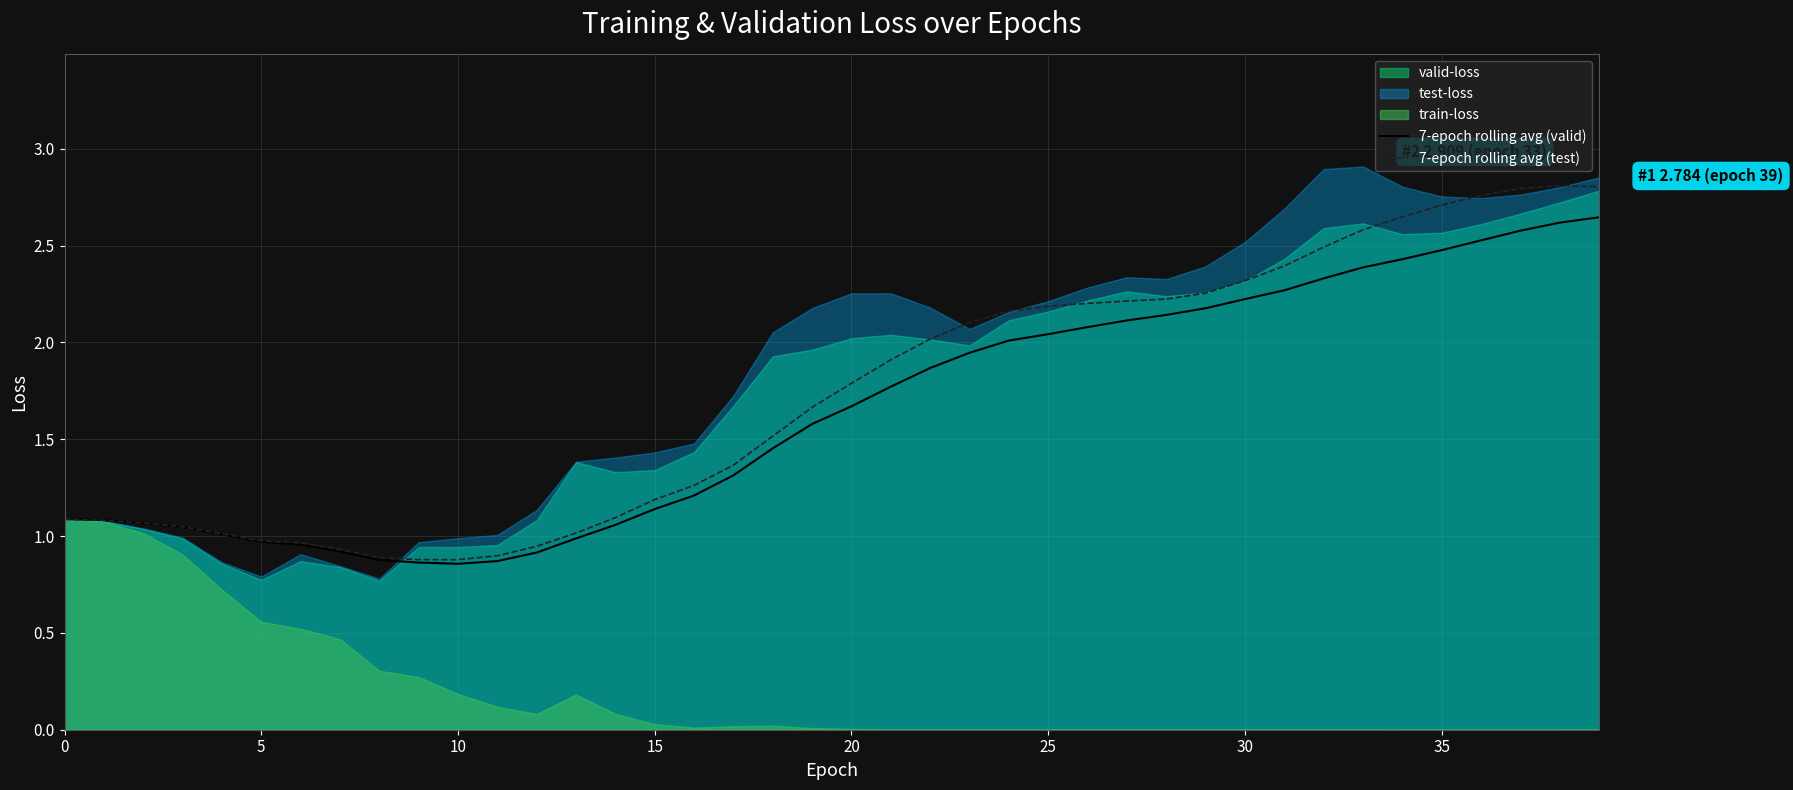

Between 22 and 34, which series saw the biggest shift?

7-epoch rolling avg (test)